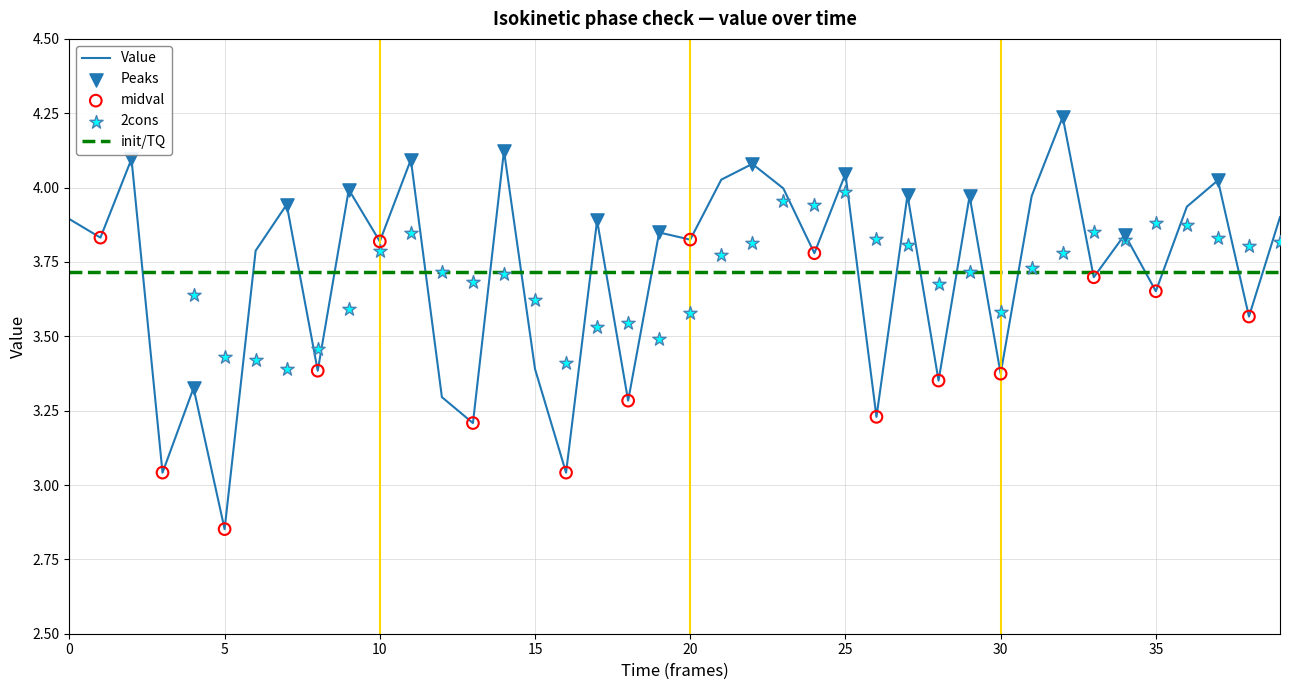

Approximately how many times larger is the value at 15 compared to 29?

0.9